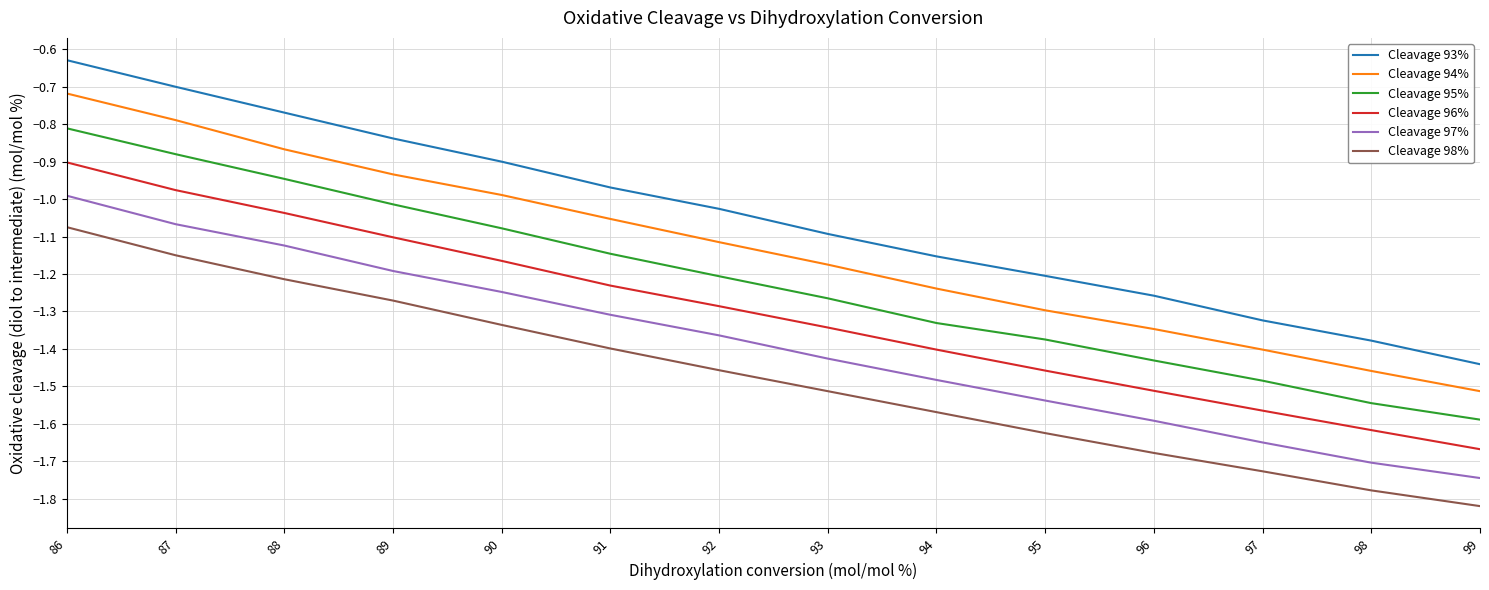

Which series changed the most between 90 and 98?

Cleavage 93%